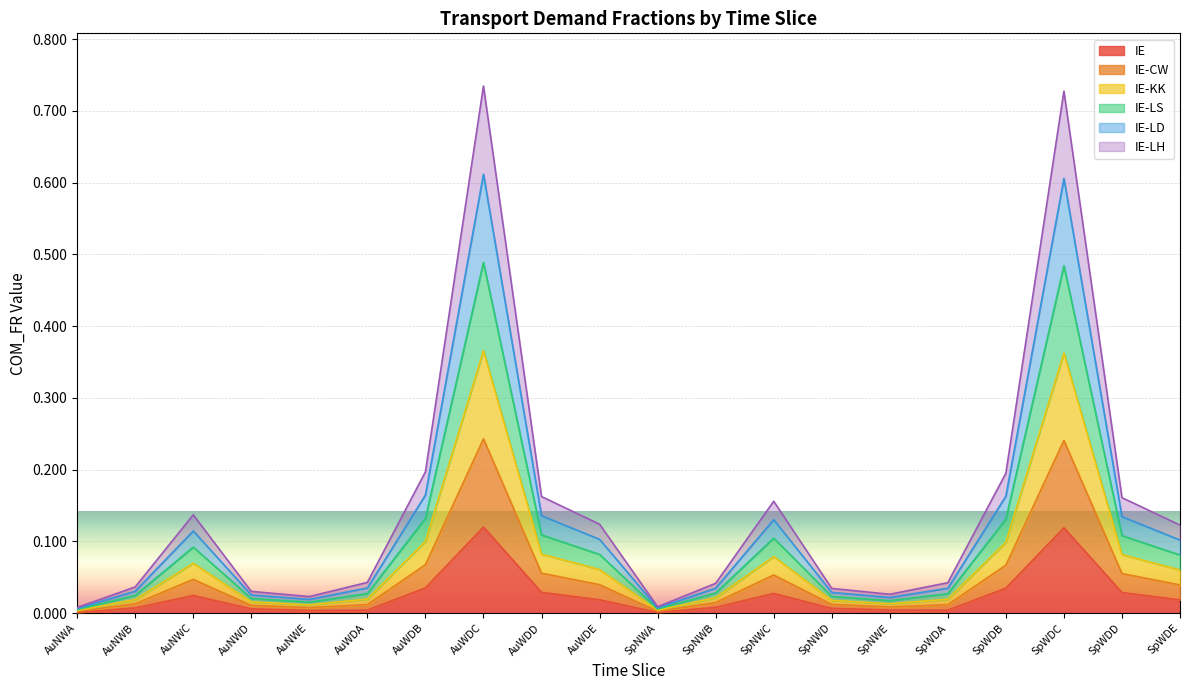

List the series in order of their peak value, lowest first.

IE, IE-LH, IE-LD, IE-LS, IE-KK, IE-CW